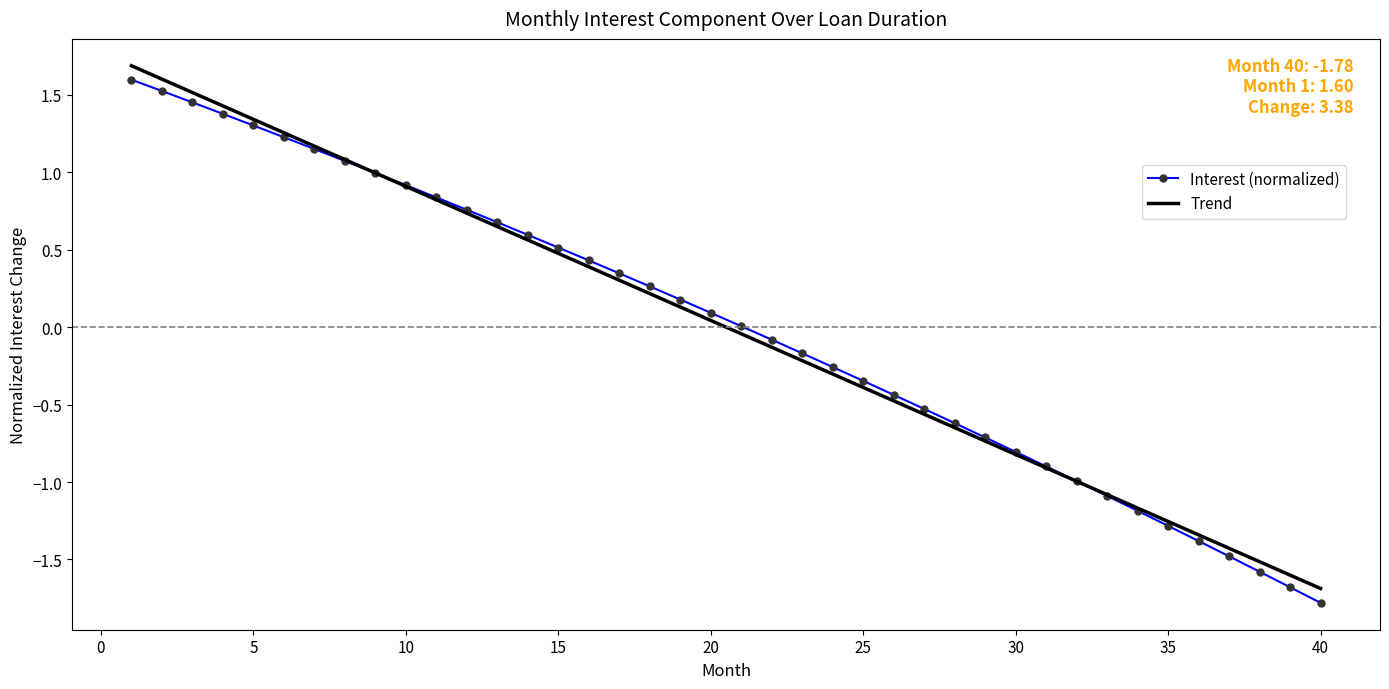

What is the minimum value for Interest (normalized)?

-1.8